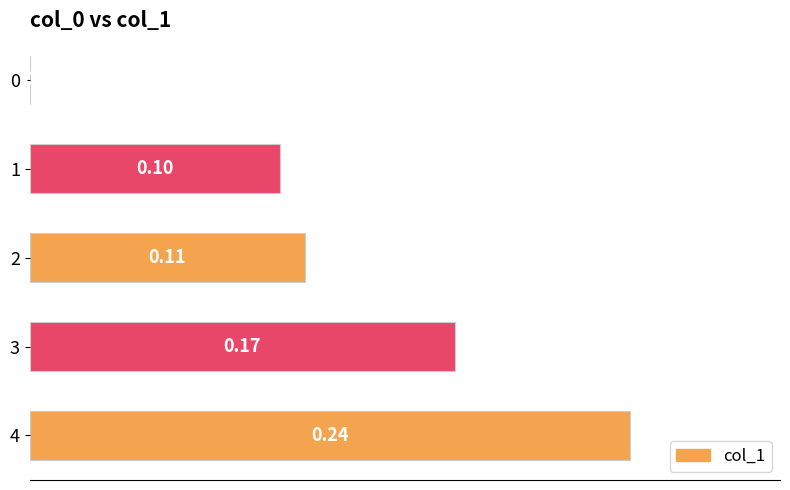

What is the change in value from 1 to 4?

+0.1